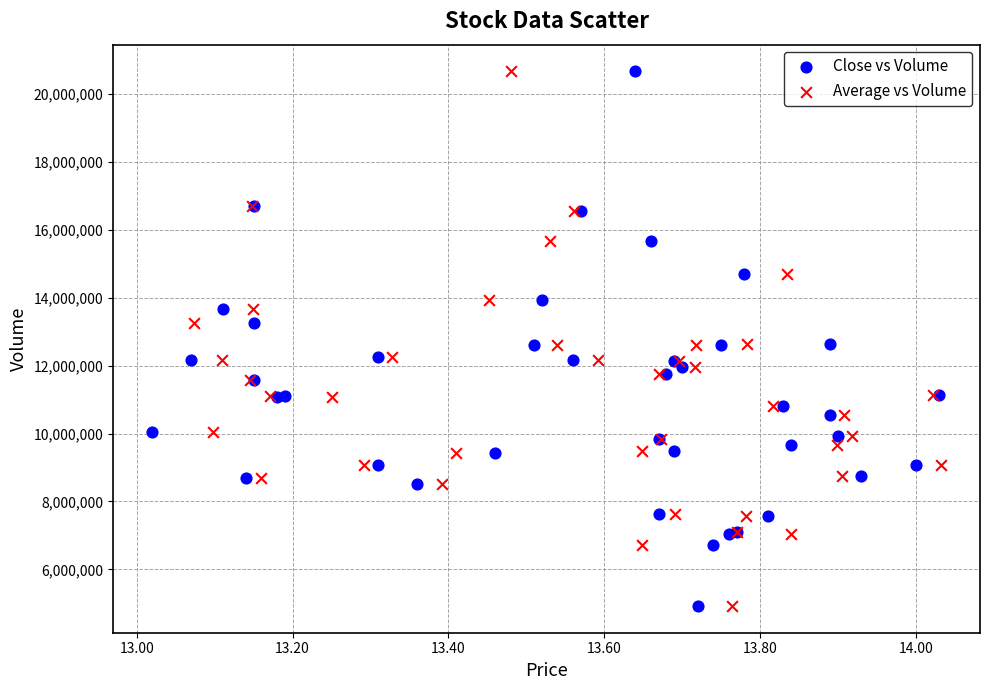

What are all the series names shown in the legend?

Close vs Volume, Average vs Volume